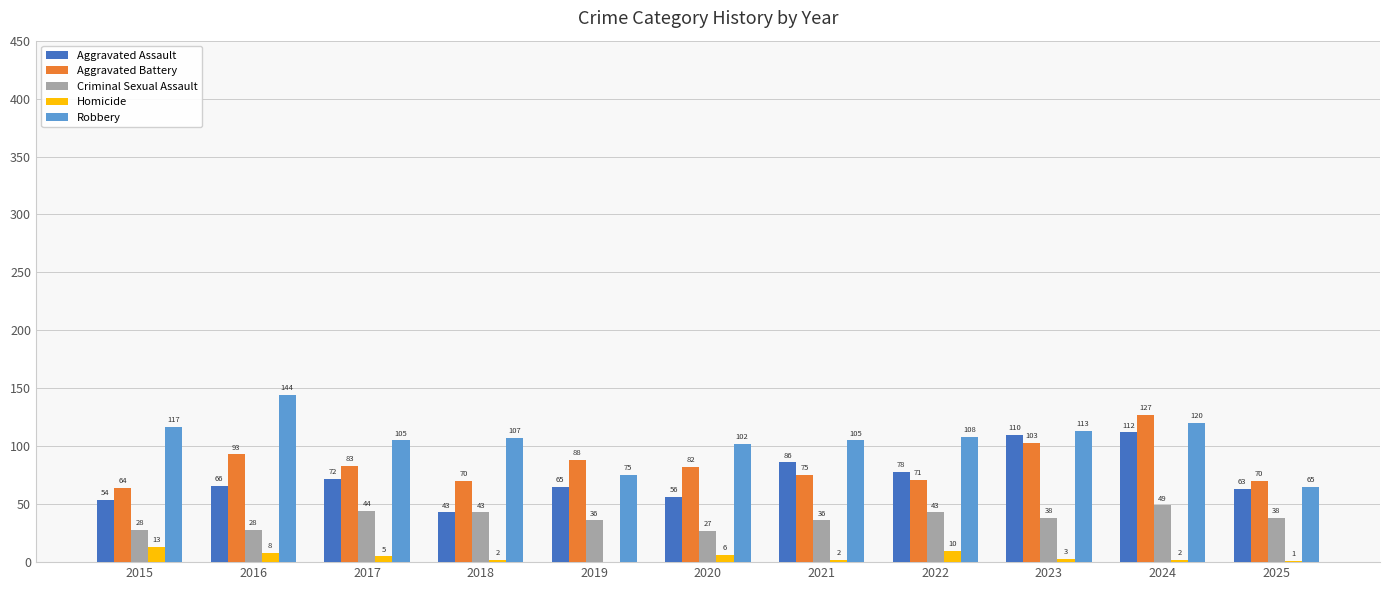

Between 2017 and 2025, which series saw the biggest shift?

Robbery